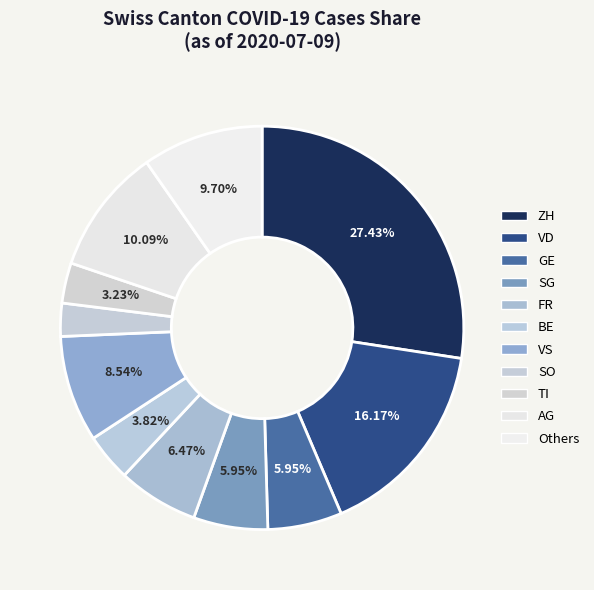

Which slice is the largest?

ZH